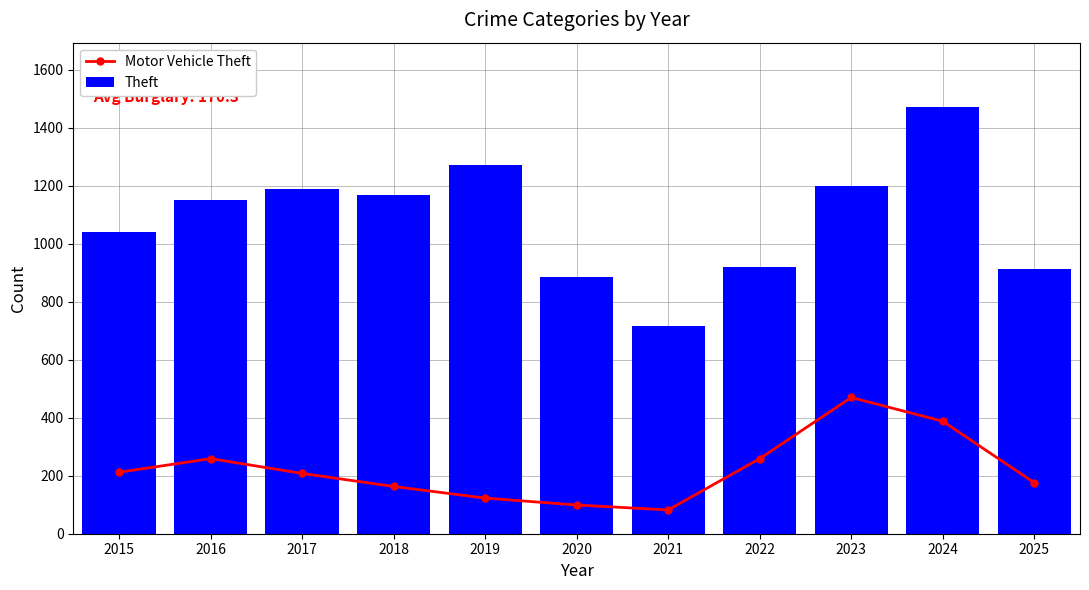

At how many categories does at least one series exceed 1121?

6